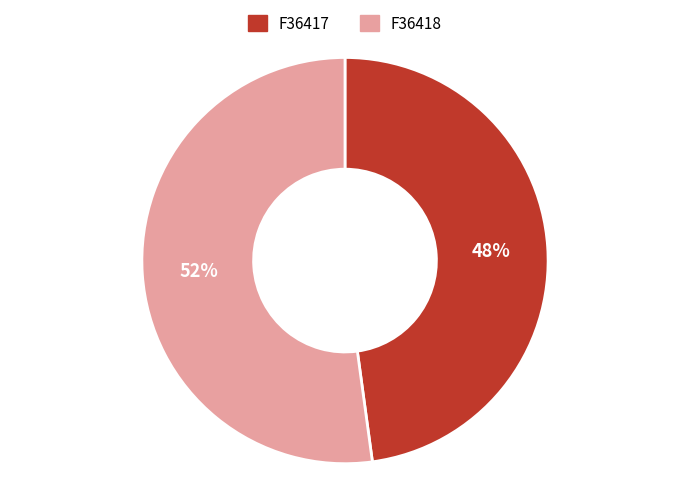

To the nearest percent, what is the combined percentage of F36417 and F36418?

100%